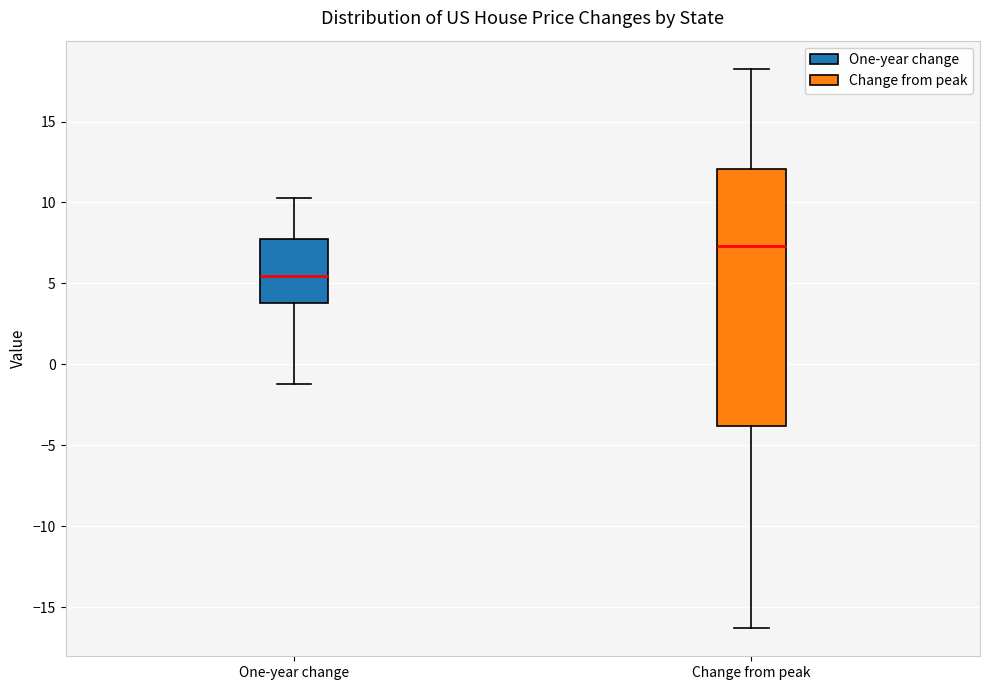

Reading left to right, read every box against the y-axis: the position of its median line, the range the box covers, and the ends of its whiskers. The values are not printed on the chart, so give them approximately, as read against the axis.

One-year change: median 5.5, box 4.0 to 7.5, whiskers -1.0 to 10.5
Change from peak: median 7.5, box -4.0 to 12.0, whiskers -16.5 to 18.5